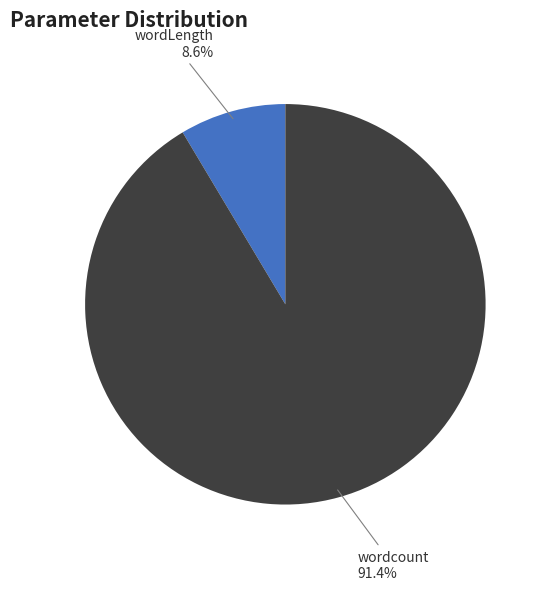

Is wordcount the majority of the pie?

Yes